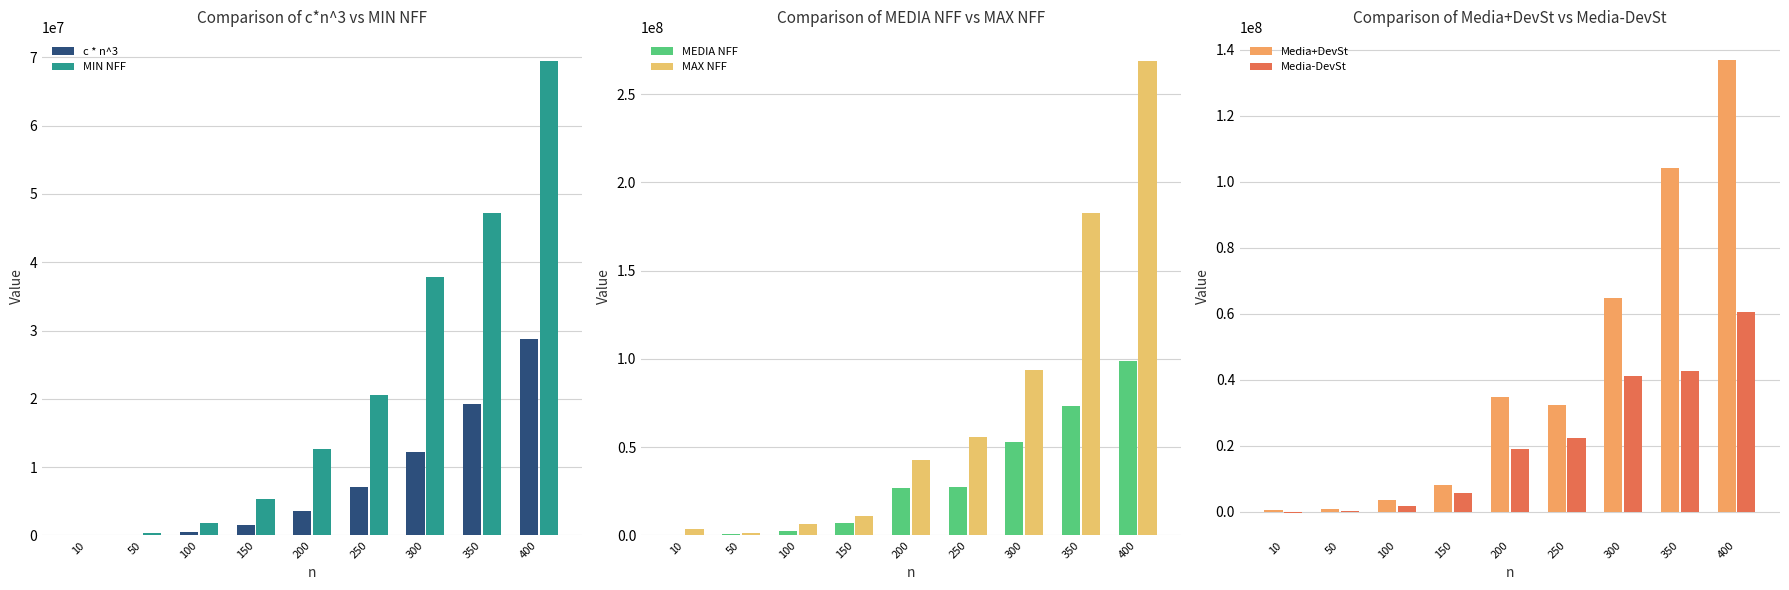

Rank the series at 350 from highest to lowest value.

MAX NFF, Media+DevSt, MEDIA NFF, MIN NFF, Media-DevSt, c * n^3